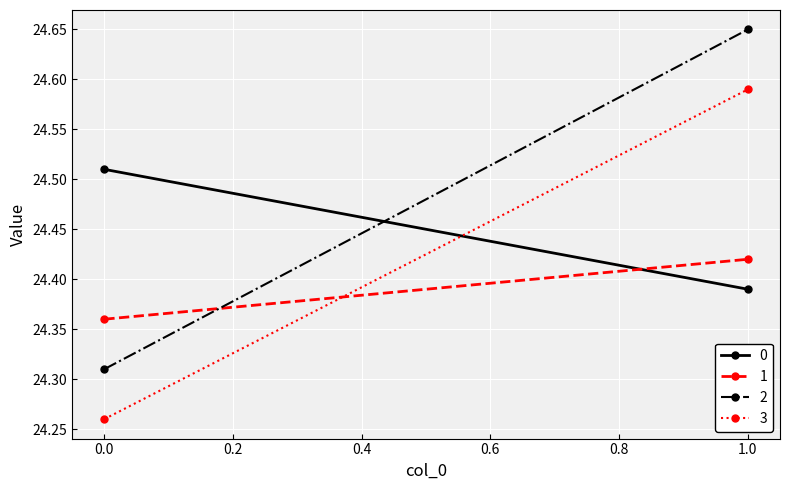

Rank the series by their maximum value, from highest to lowest.

2, 3, 0, 1